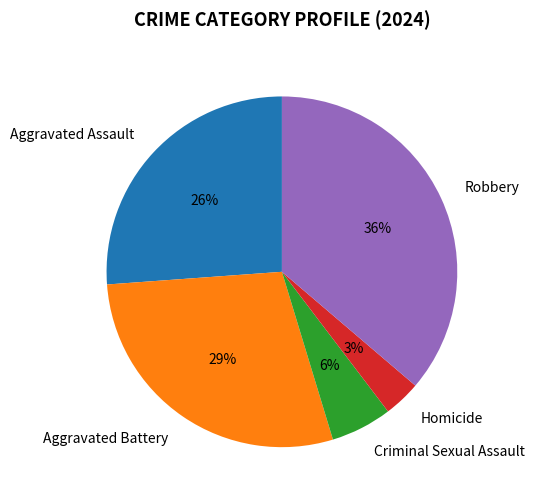

How many slices are in this pie chart?

5